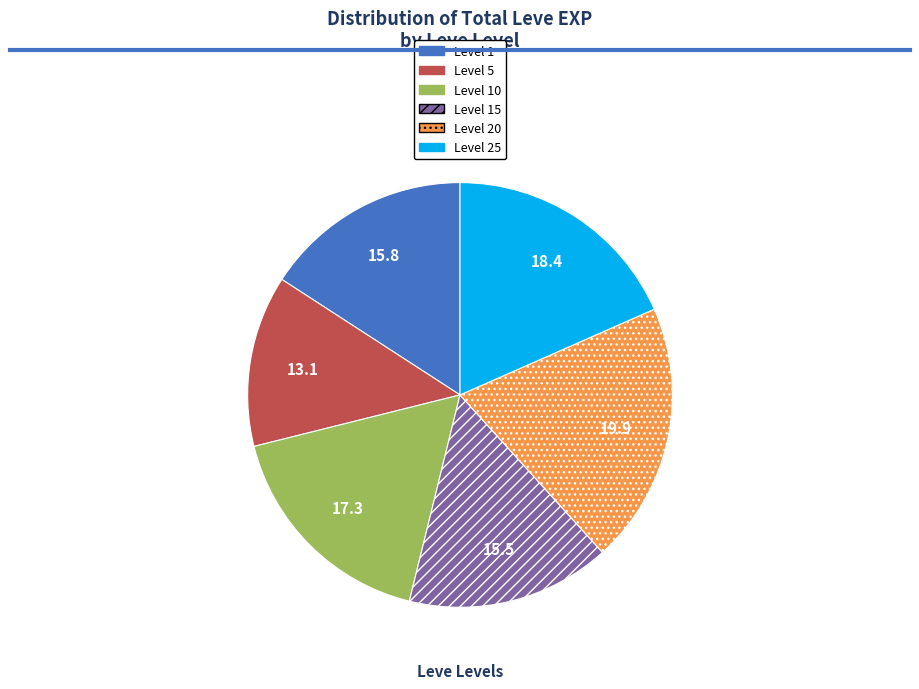

How many segments does this pie chart have?

6